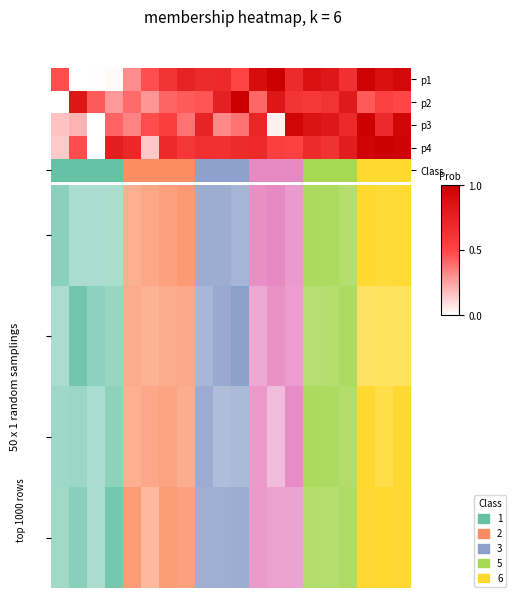

Reading left to right, transcribe all the data shown in this chart.

p1: 0.5	0.0	0.0	0.0	0.3	0.5	0.6	0.7	0.7	0.7	0.5	0.9	1.0	0.7	0.9	0.8	0.6	1.0	0.9	0.9
p2: 0.0	0.8	0.4	0.3	0.4	0.3	0.4	0.4	0.5	0.8	1.0	0.4	0.8	0.6	0.6	0.6	0.8	0.4	0.5	0.5
p3: 0.2	0.2	0.0	0.4	0.3	0.5	0.5	0.4	0.7	0.3	0.4	0.7	0.0	1.0	0.9	0.8	0.7	1.0	0.7	1.0
p4: 0.1	0.5	0.0	0.8	0.7	0.1	0.7	0.6	0.6	0.6	0.7	0.7	0.5	0.5	0.7	0.6	0.8	1.0	1.0	1.0